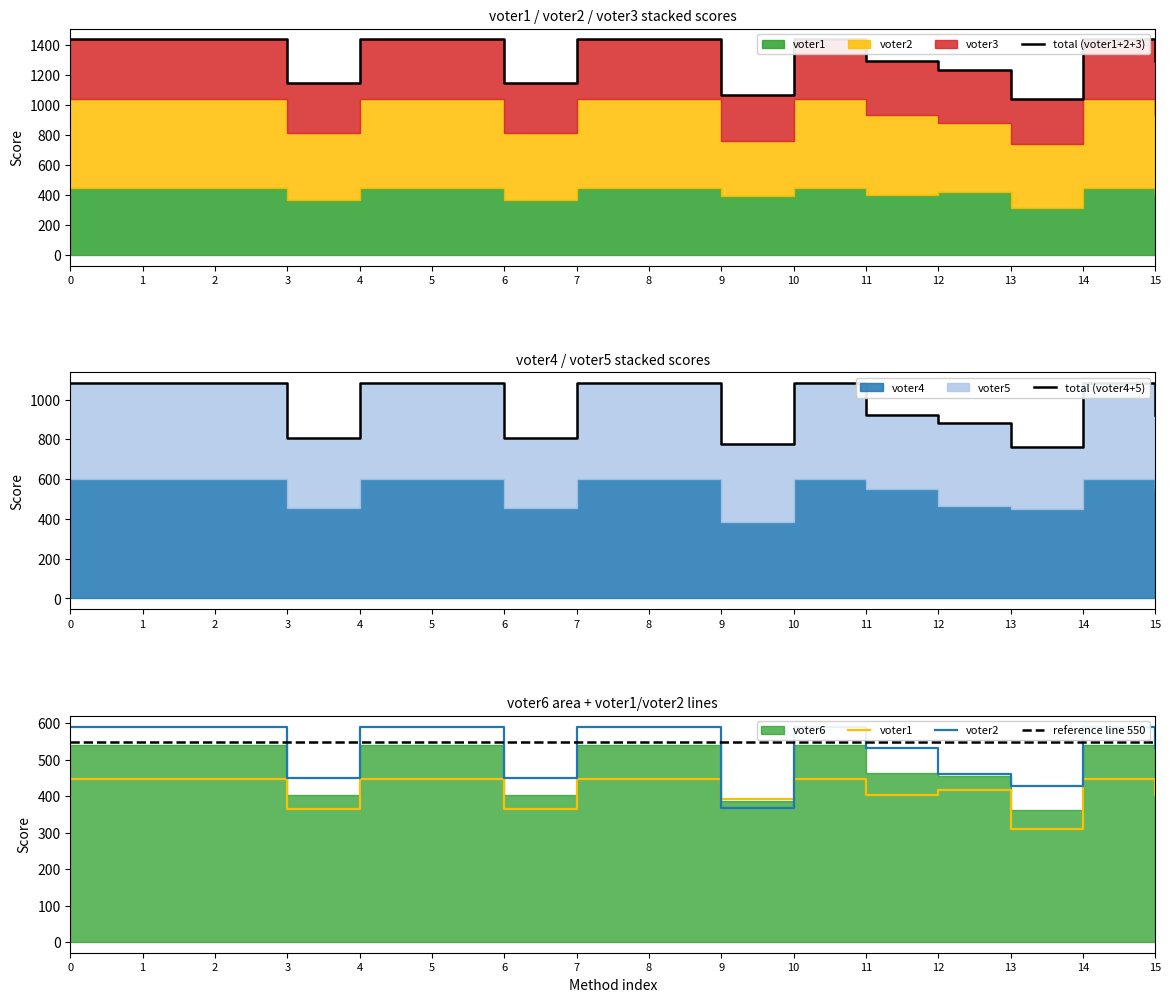

What is the average value of the voter2 series?

534